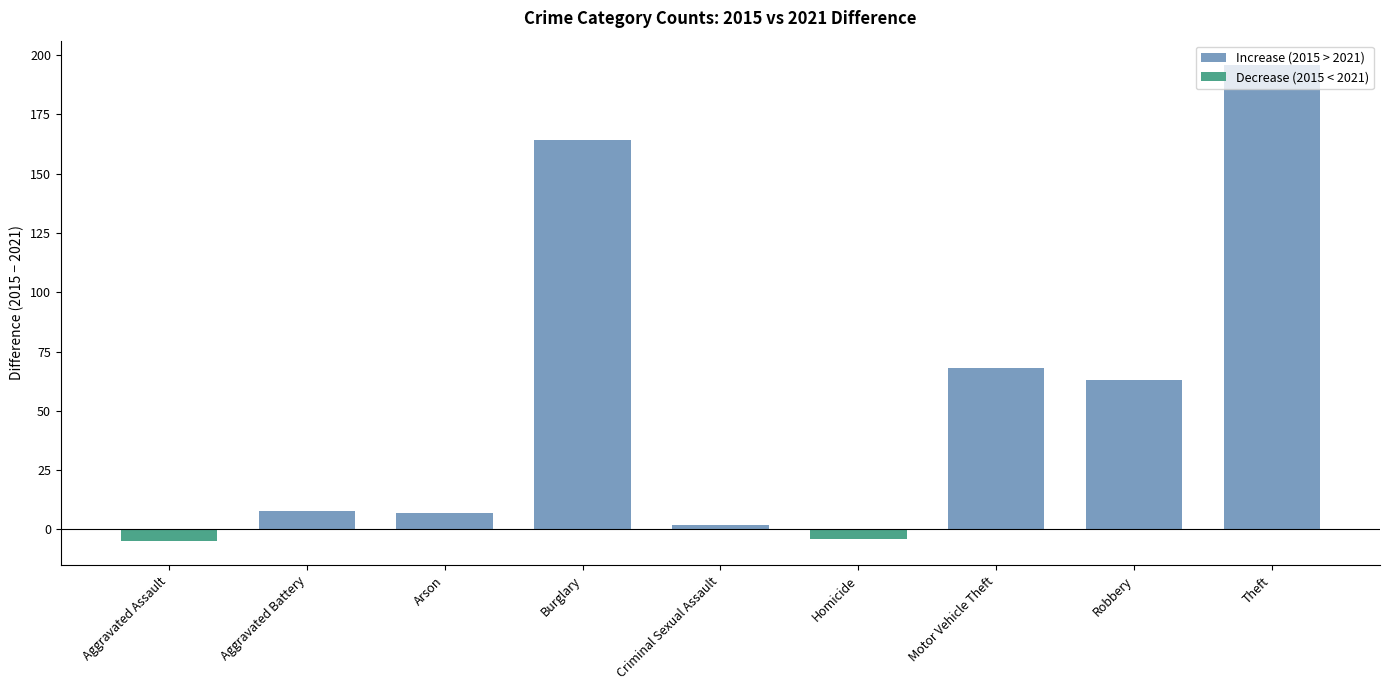

True or false: the data shows 105 at Motor Vehicle Theft.

False